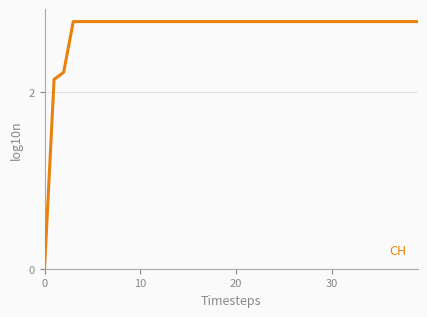

What is the maximum value shown in the chart?

2.8